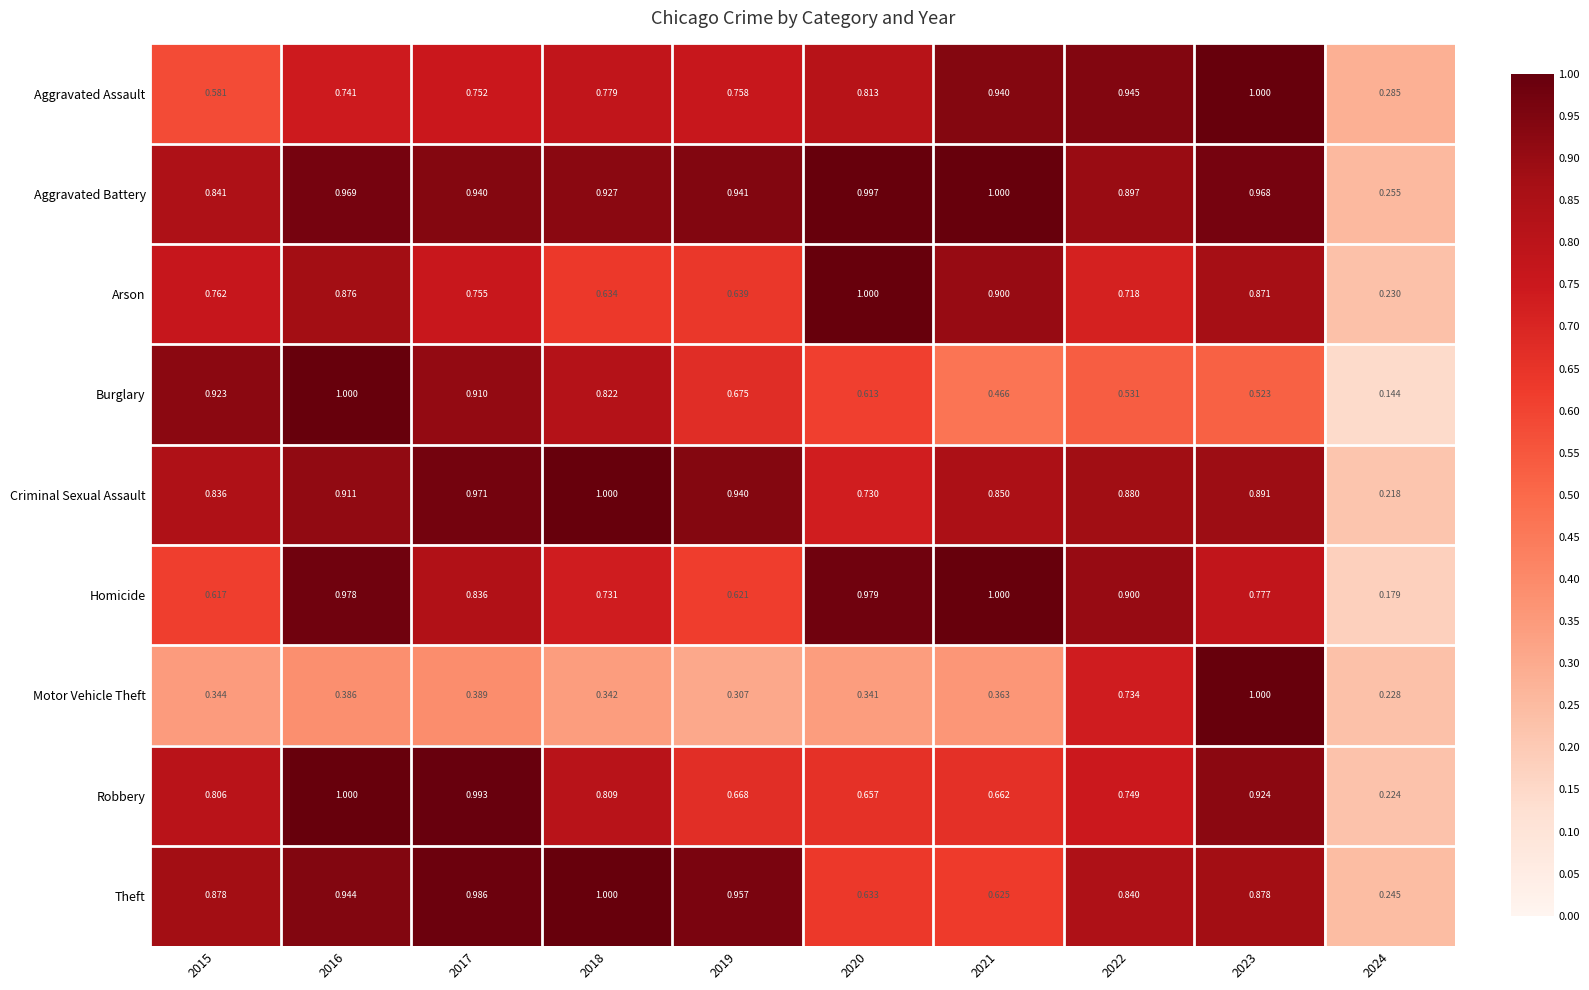

Which series has the widest spread of values?

Burglary